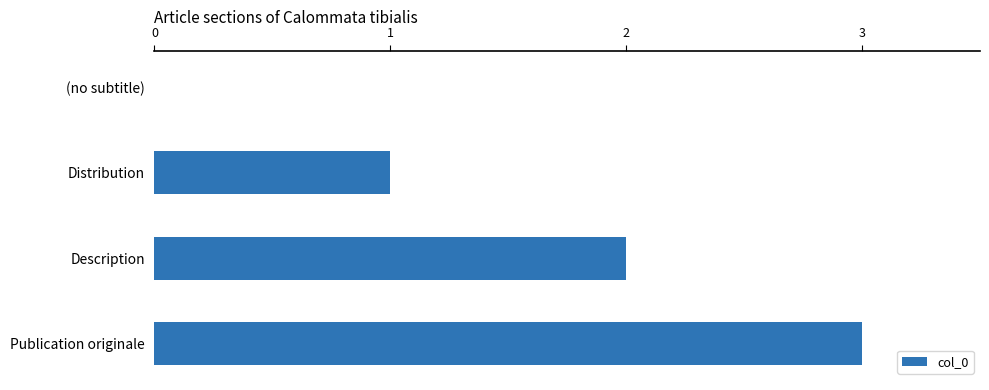

At which category does the chart reach its peak across all series?

Publication originale